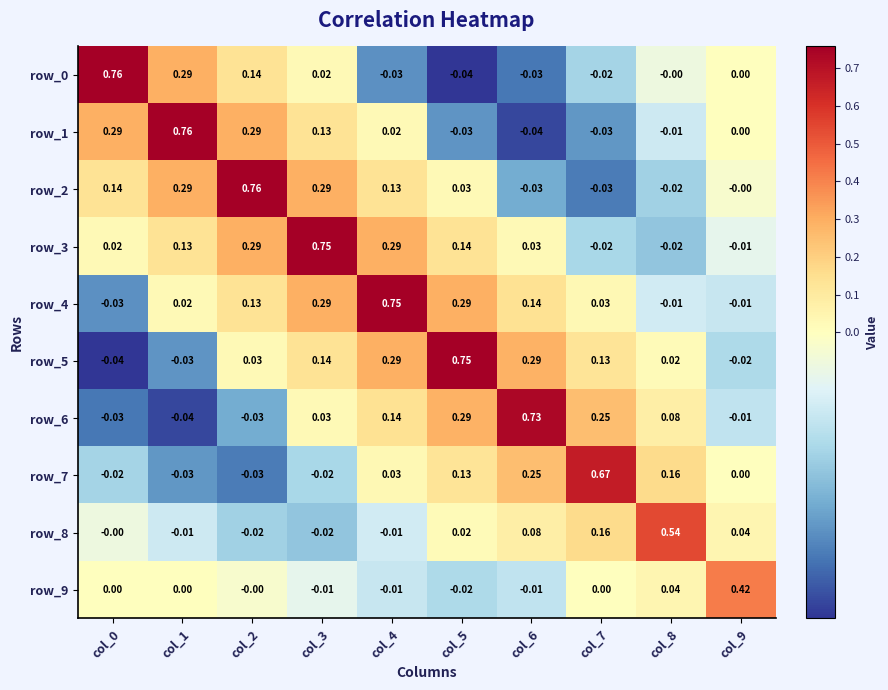

How many data points does each series have?

10